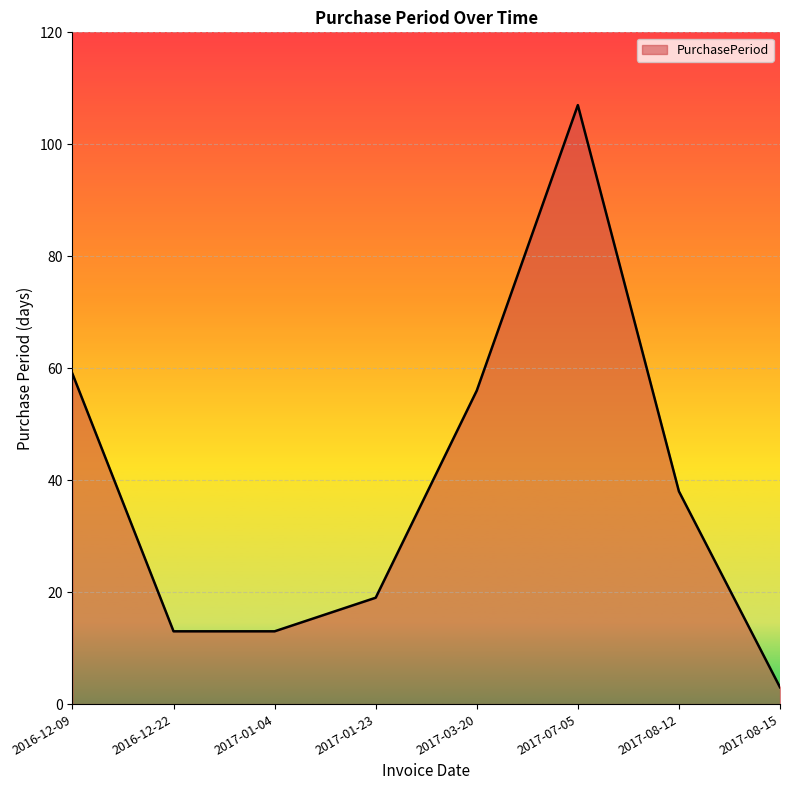

Does the chart have visible grid lines?

Yes